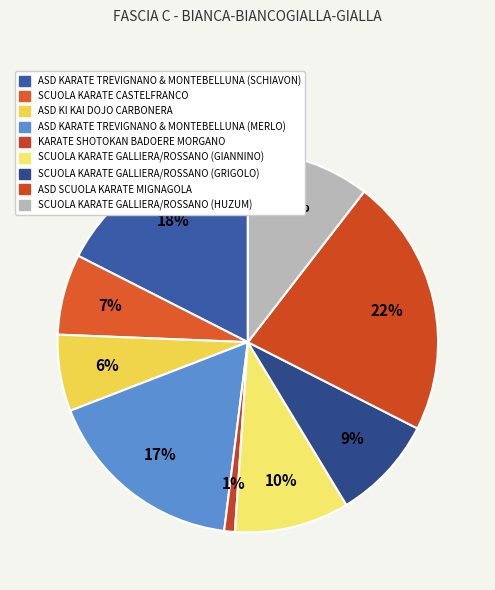

Which category has the biggest portion of the pie?

ASD SCUOLA KARATE MIGNAGOLA